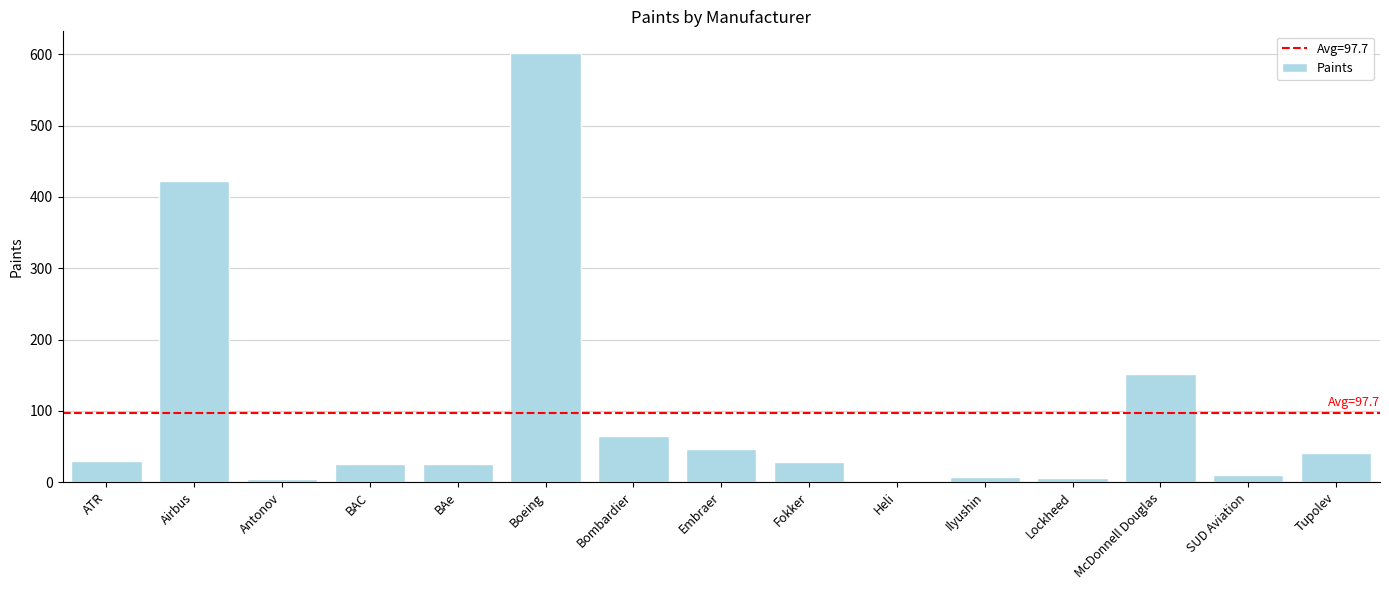

Where is the data nearest to the value 301?

Airbus